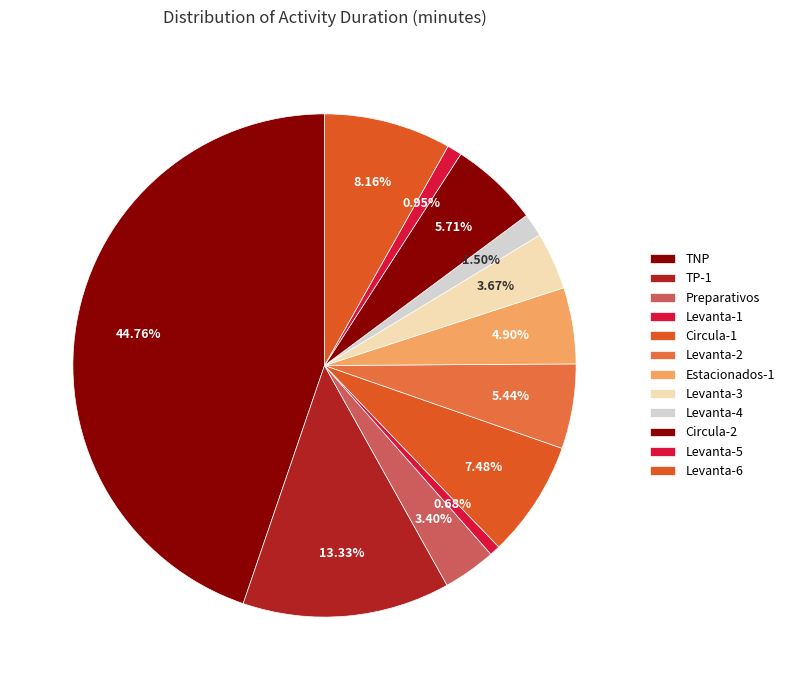

Which slice is the largest?

TNP